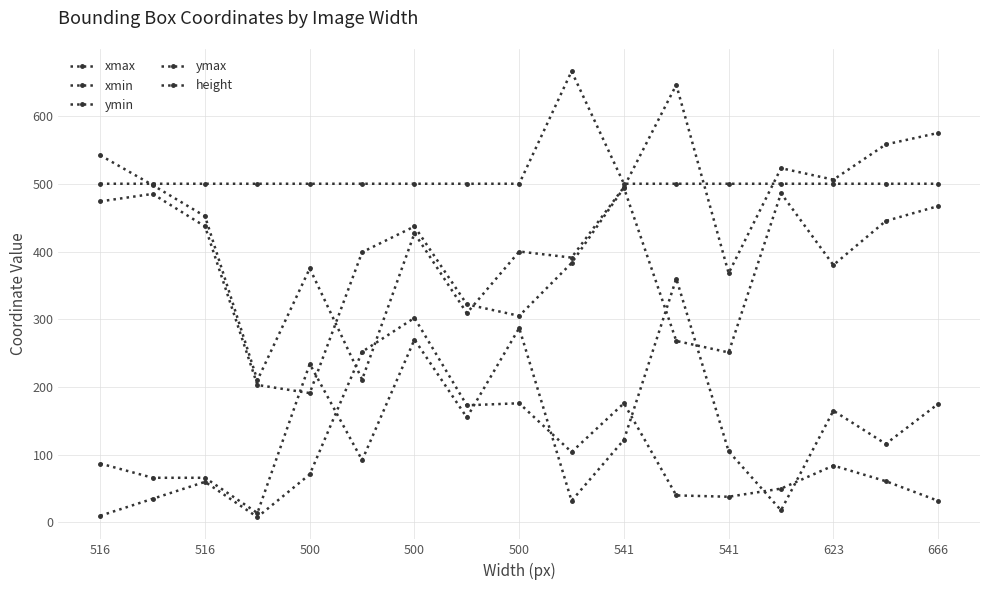

At how many categories does at least one series exceed 306?

17